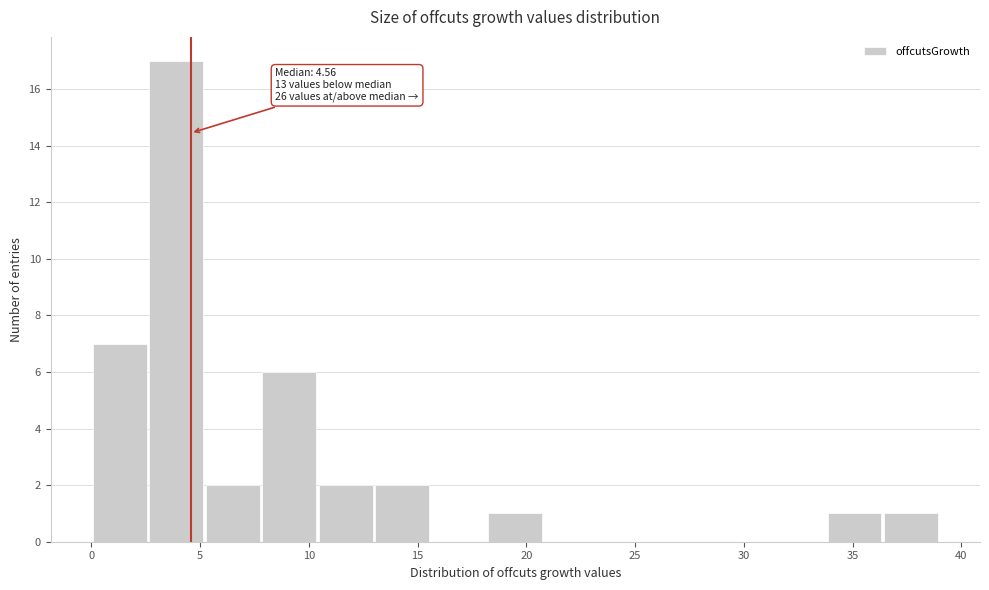

Which range on the x-axis has the tallest bar?

2.5 to 5.0